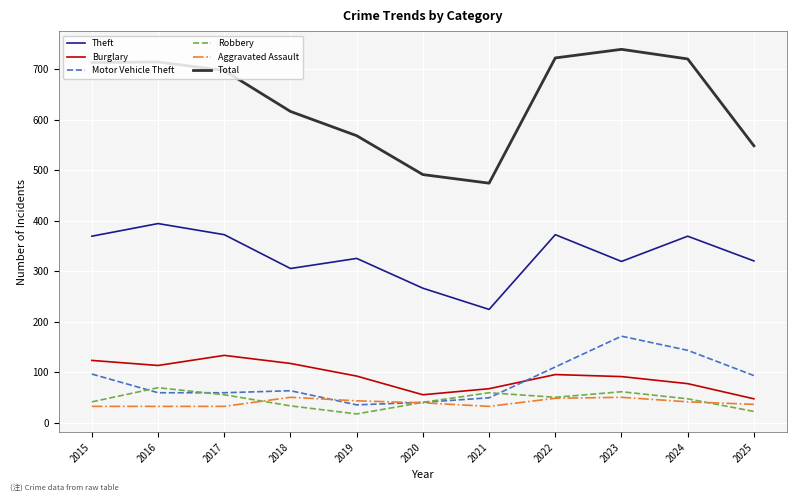

Which series has the widest spread of values?

Total